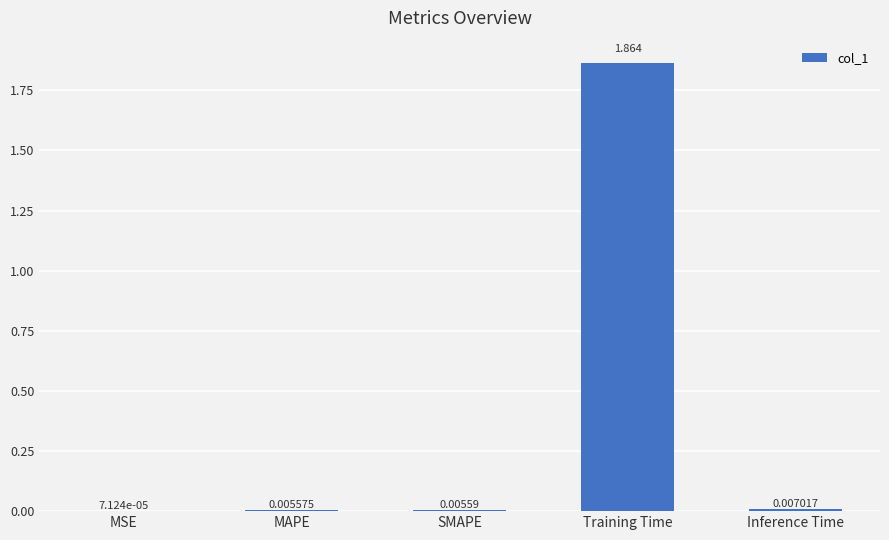

Which has a higher value, SMAPE or MAPE?

SMAPE